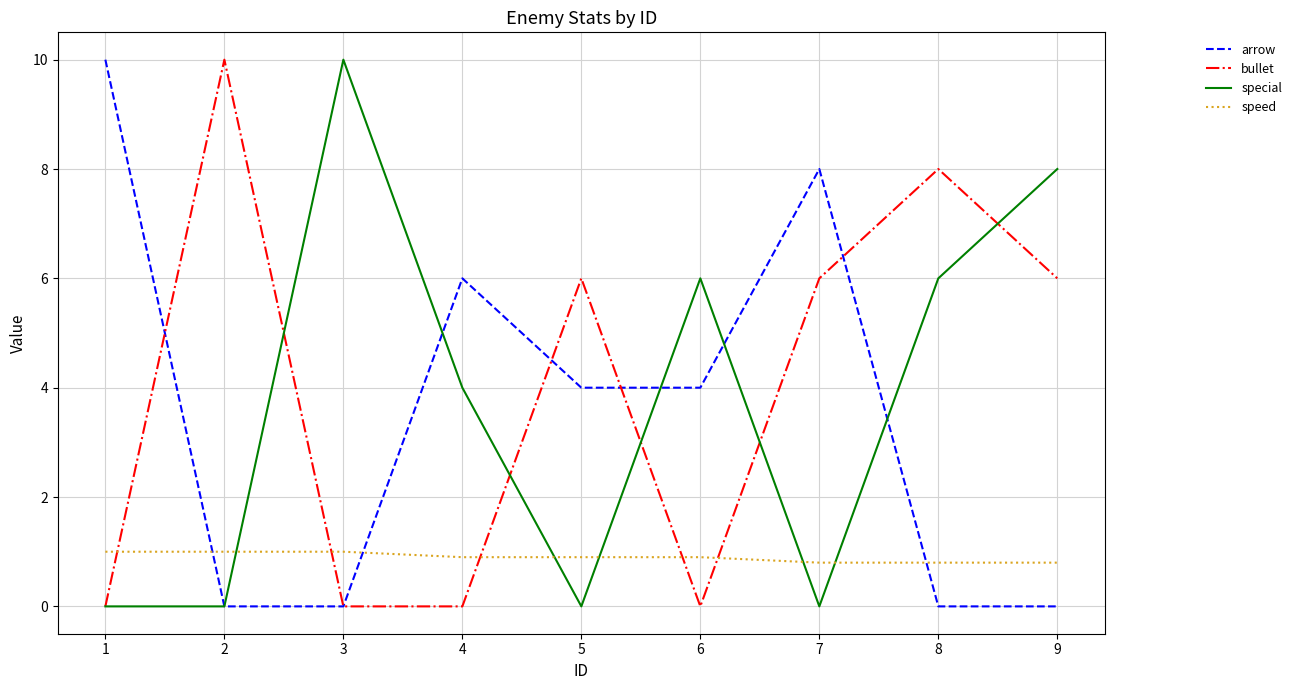

How many times do speed and special cross each other?

5